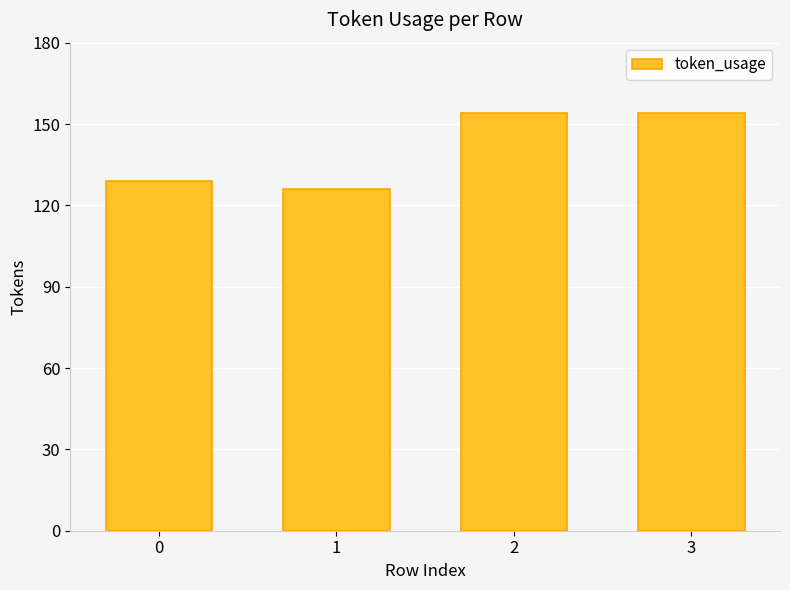

Which label corresponds to the smallest value in the chart?

1